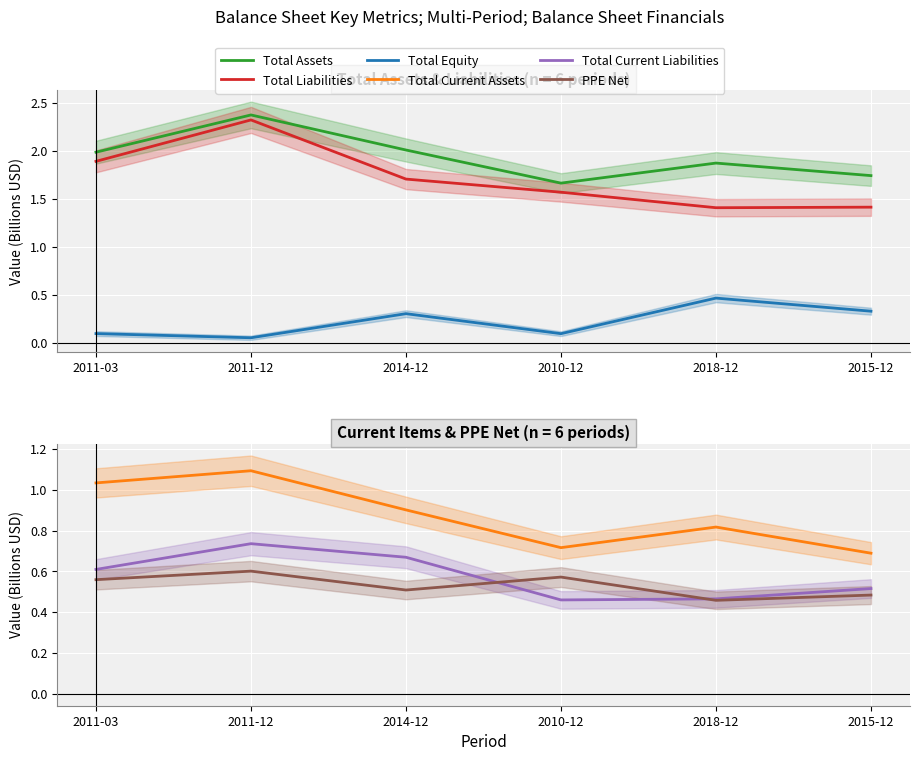

What is the label of the 1st point from the right?

2015-12